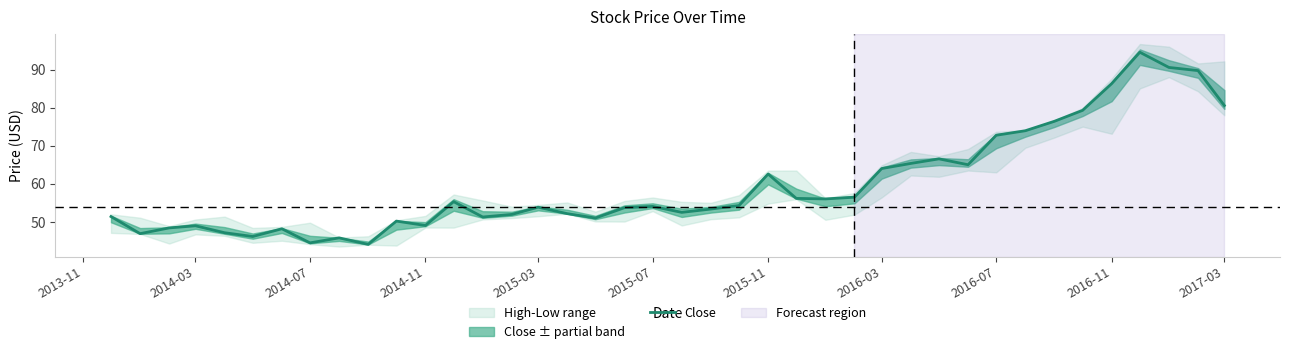

What is the highest value of the Close series?

94.5